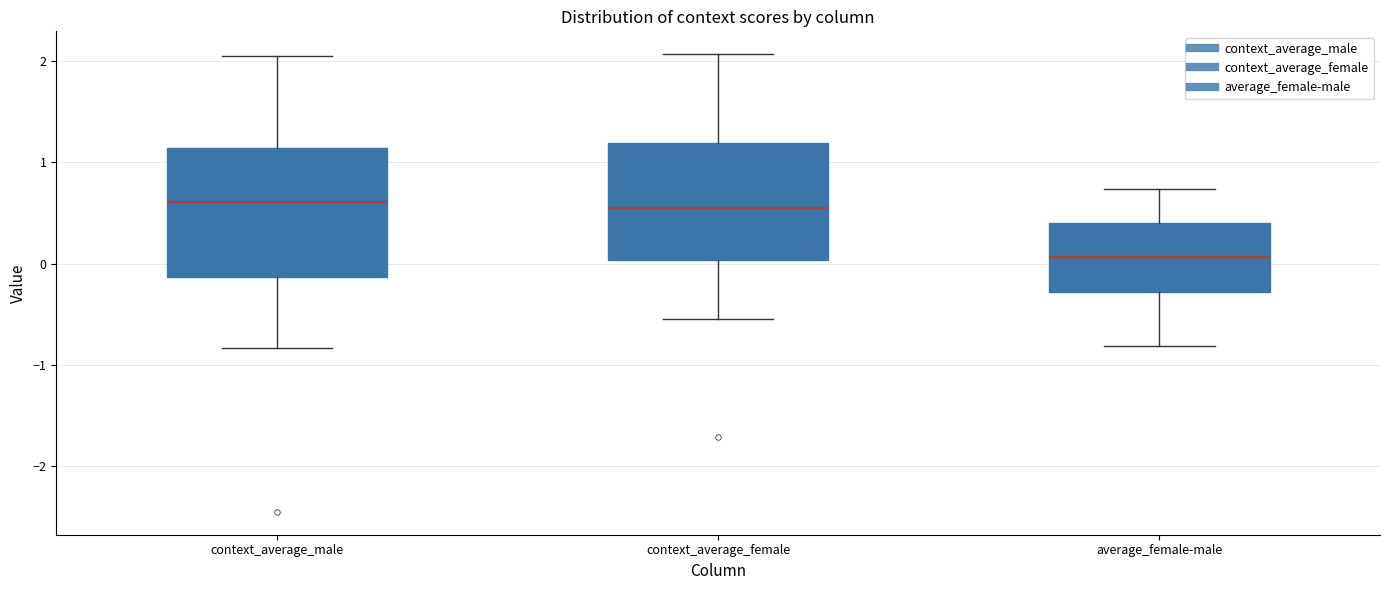

Reading left to right, read every box against the y-axis: the position of its median line, the range the box covers, and the ends of its whiskers. The values are not printed on the chart, so give them approximately, as read against the axis.

context_average_male: median 0.6, box -0.1 to 1.1, whiskers -0.8 to 2.1
context_average_female: median 0.5, box 0.0 to 1.2, whiskers -0.5 to 2.1
average_female-male: median 0.1, box -0.3 to 0.4, whiskers -0.8 to 0.7